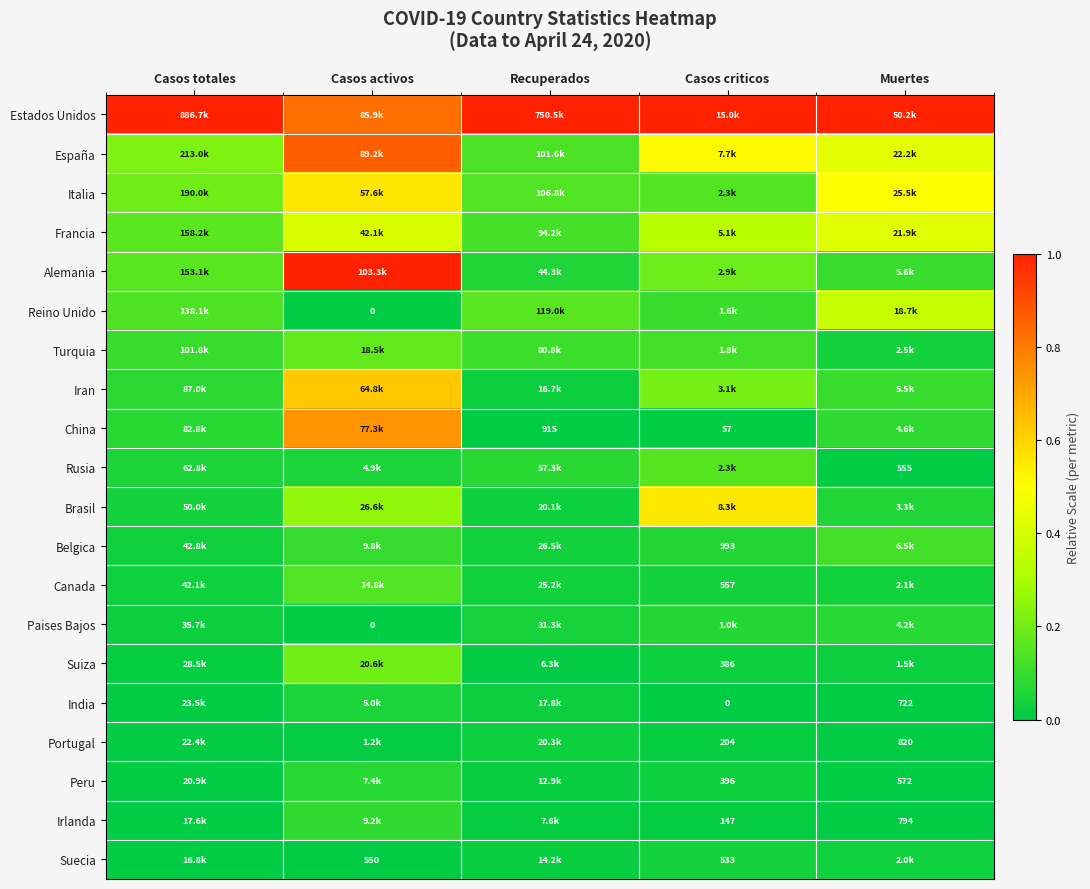

Which series has the largest total across all categories?

Estados Unidos